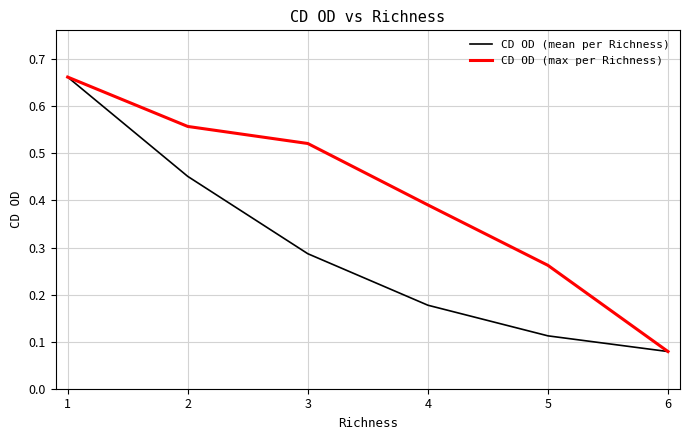

Between 3 and 5, which series saw the biggest shift?

CD OD (max per Richness)